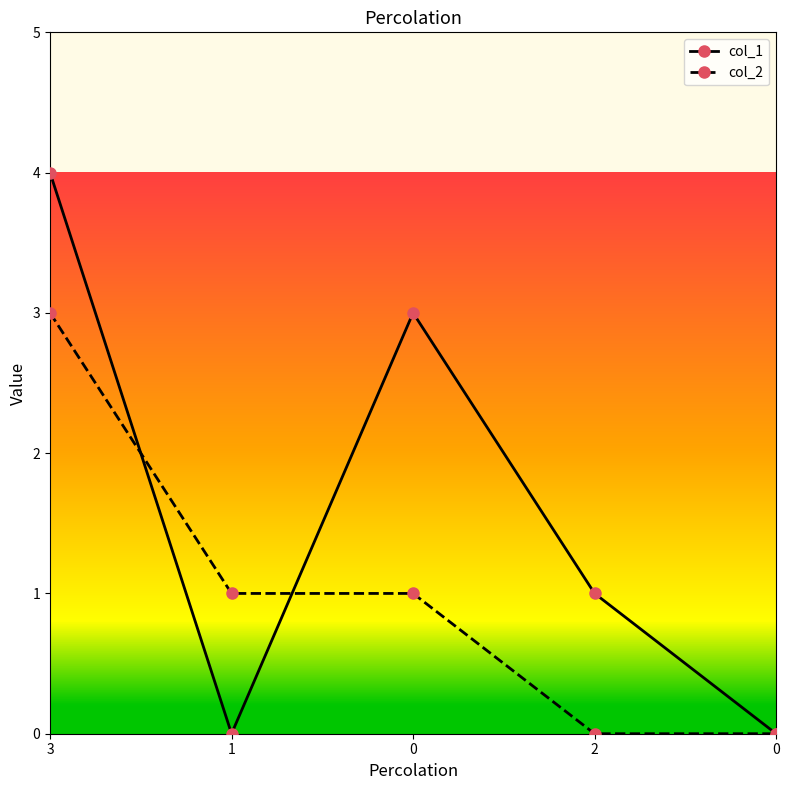

Which series has the largest total across all categories?

col_1